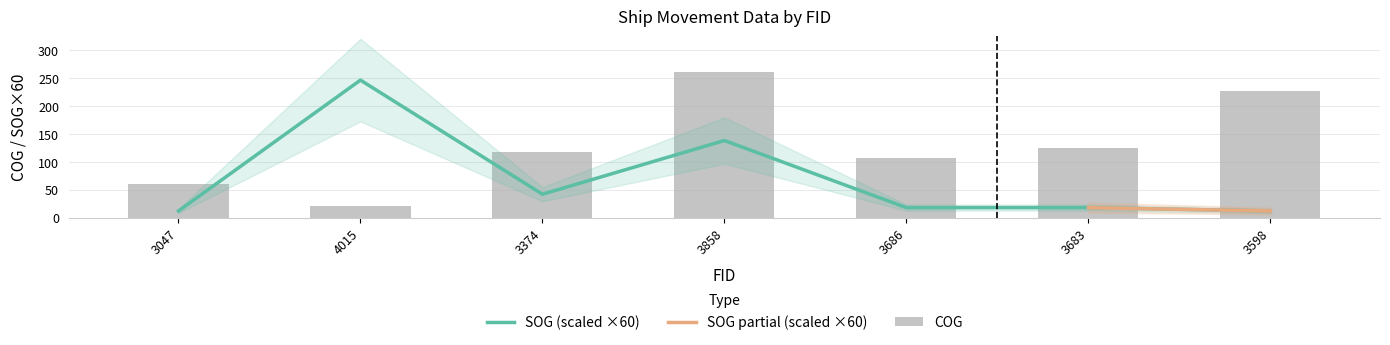

What is the difference between the maximum and second lowest values in the COG series?

199.1